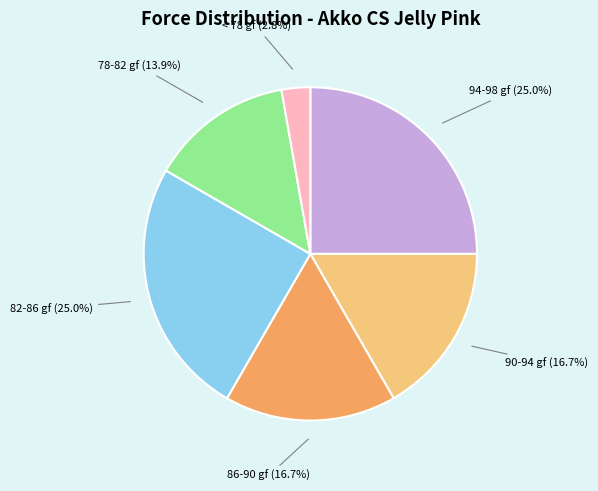

Does any single category account for the majority?

No